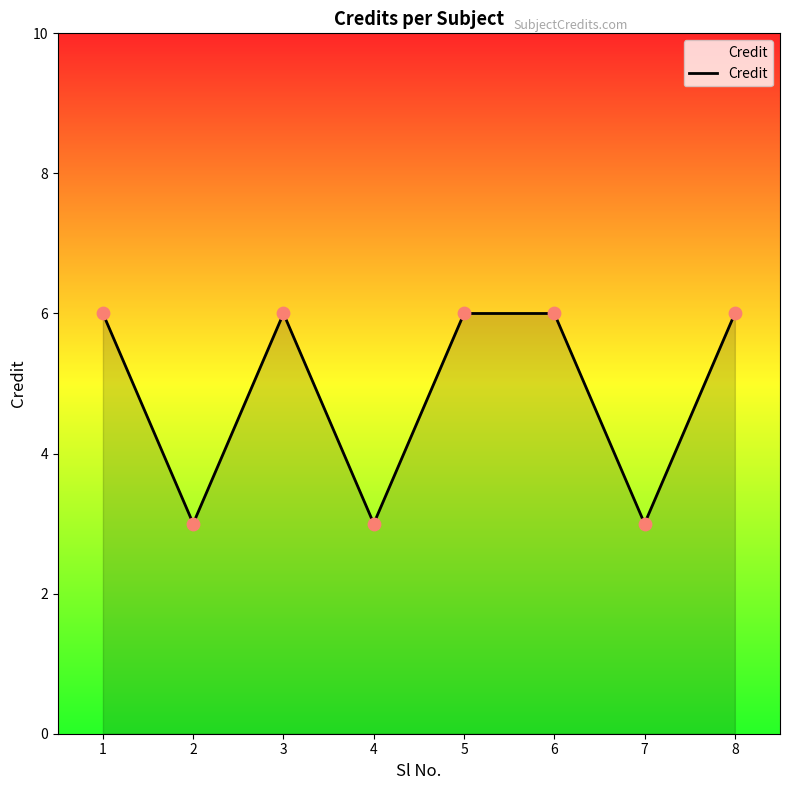

What is the ratio of the value at 7 to the value at 8?

0.5